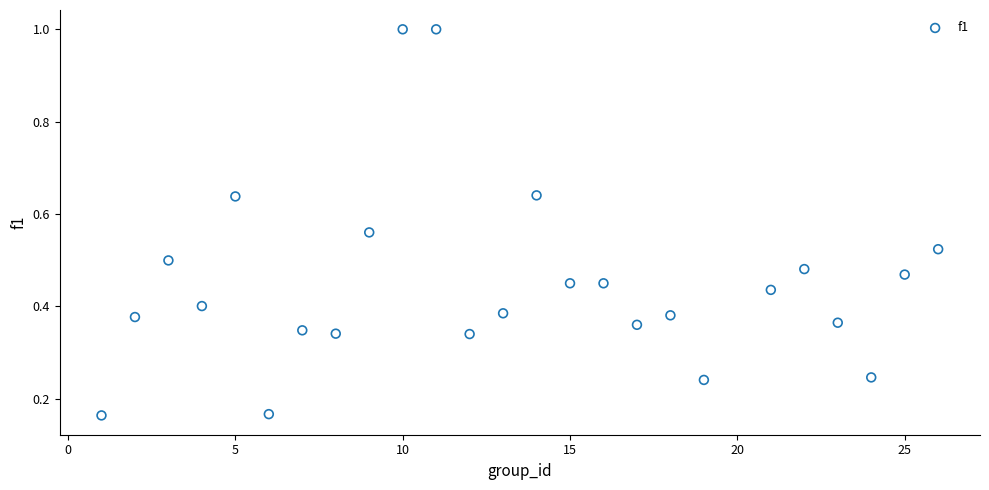

What is the range of X values (max minus min)?

25.0